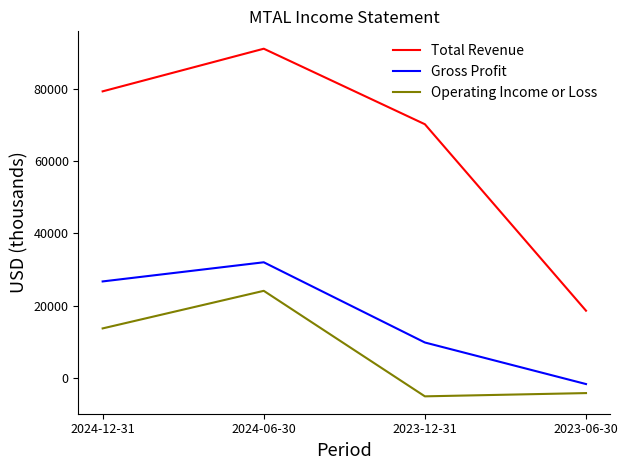

Does the chart have visible grid lines?

No